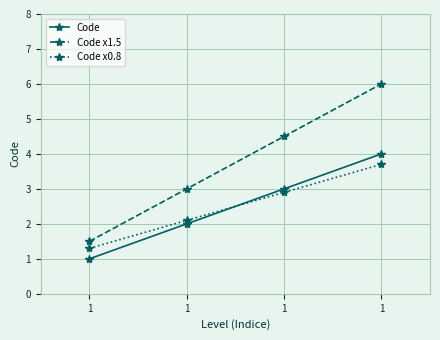

Which category has the highest value across all series?

1